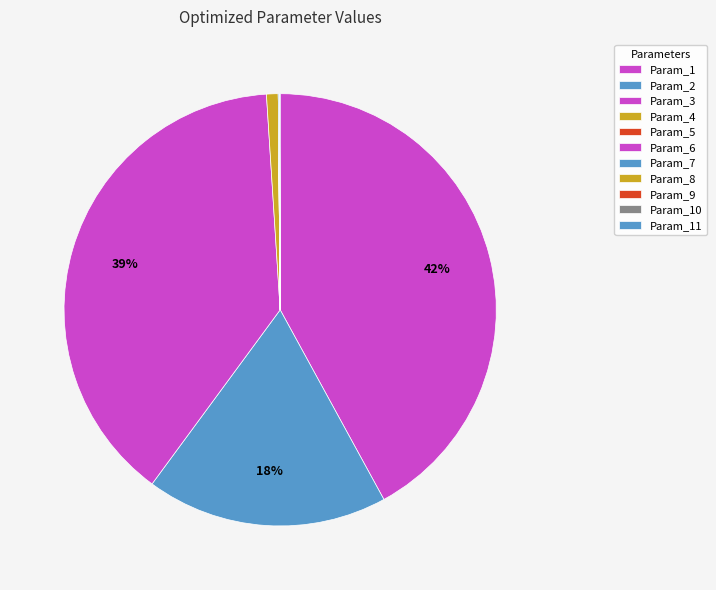

The Param_4 slice represents 1% of the pie. True or false?

True